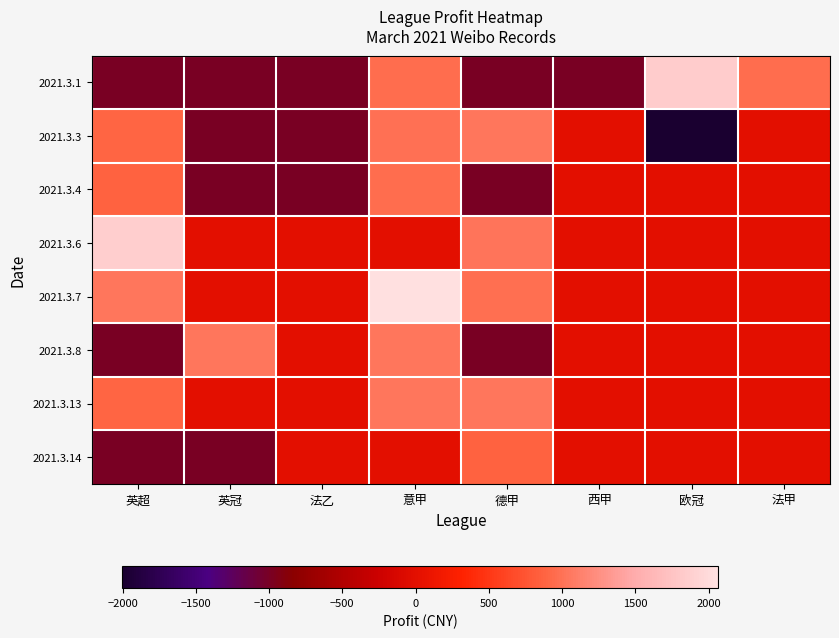

Reading left to right, what are all the values shown in this chart?

2021.3.1: 英超=-1000	英冠=-1000	法乙=-1000	意甲=950	德甲=-1000	西甲=-1000	欧冠=1840	法甲=960
2021.3.3: 英超=900	英冠=-1000	法乙=-1000	意甲=990	德甲=1030	西甲=0	欧冠=-2000	法甲=0
2021.3.4: 英超=870	英冠=-1000	法乙=-1000	意甲=960	德甲=-1000	西甲=0	欧冠=0	法甲=0
2021.3.6: 英超=1860	英冠=0	法乙=0	意甲=0	德甲=1020	西甲=0	欧冠=0	法甲=0
2021.3.7: 英超=1040	英冠=0	法乙=0	意甲=2060	德甲=970	西甲=0	欧冠=0	法甲=0
2021.3.8: 英超=-1000	英冠=1030	法乙=0	意甲=1030	德甲=-1000	西甲=0	欧冠=0	法甲=0
2021.3.13: 英超=890	英冠=0	法乙=0	意甲=1030	德甲=1030	西甲=0	欧冠=0	法甲=0
2021.3.14: 英超=-1000	英冠=-1000	法乙=0	意甲=0	德甲=870	西甲=0	欧冠=0	法甲=0